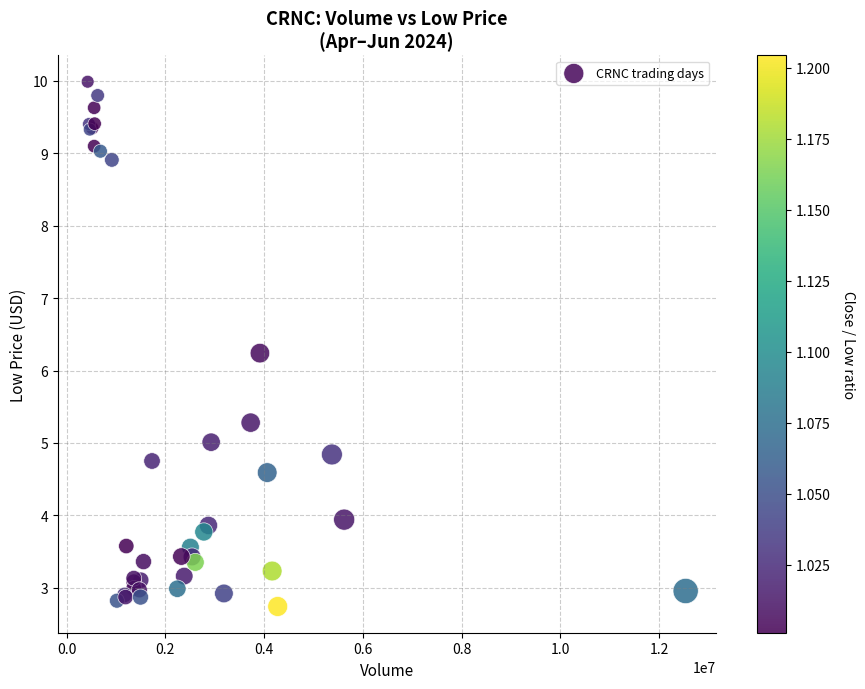

What Y value in the scatter plot is closest to 6?

6.2